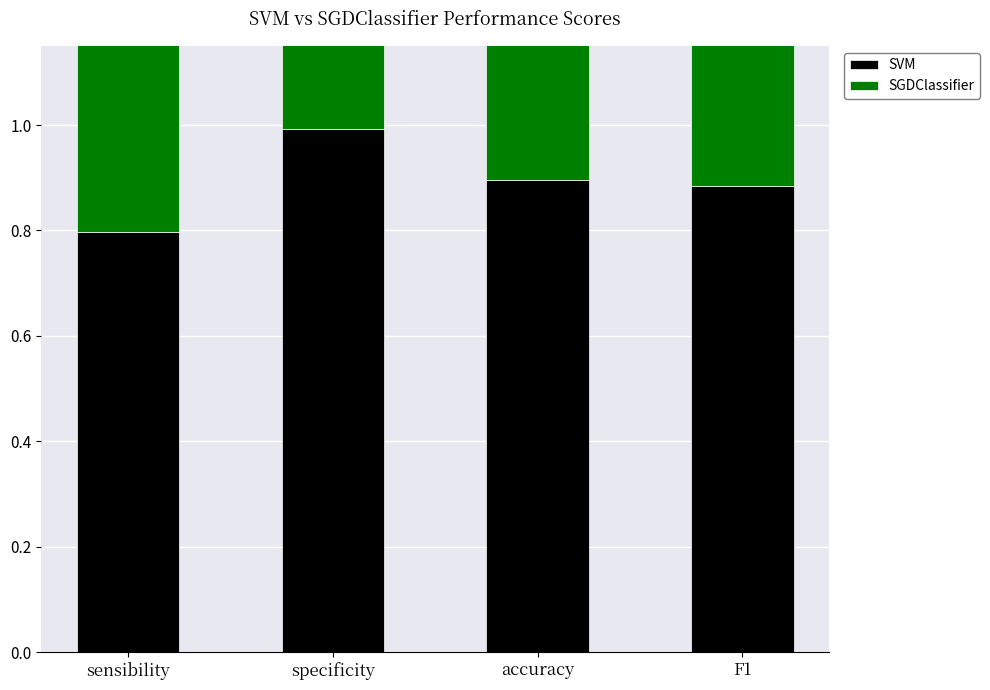

Between sensibility and accuracy, which series saw the biggest shift?

SVM